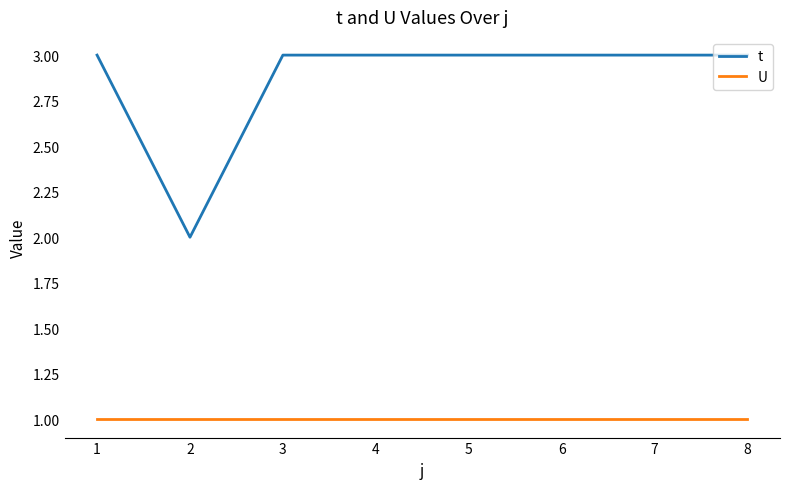

What are all the series names shown in the legend?

t, U